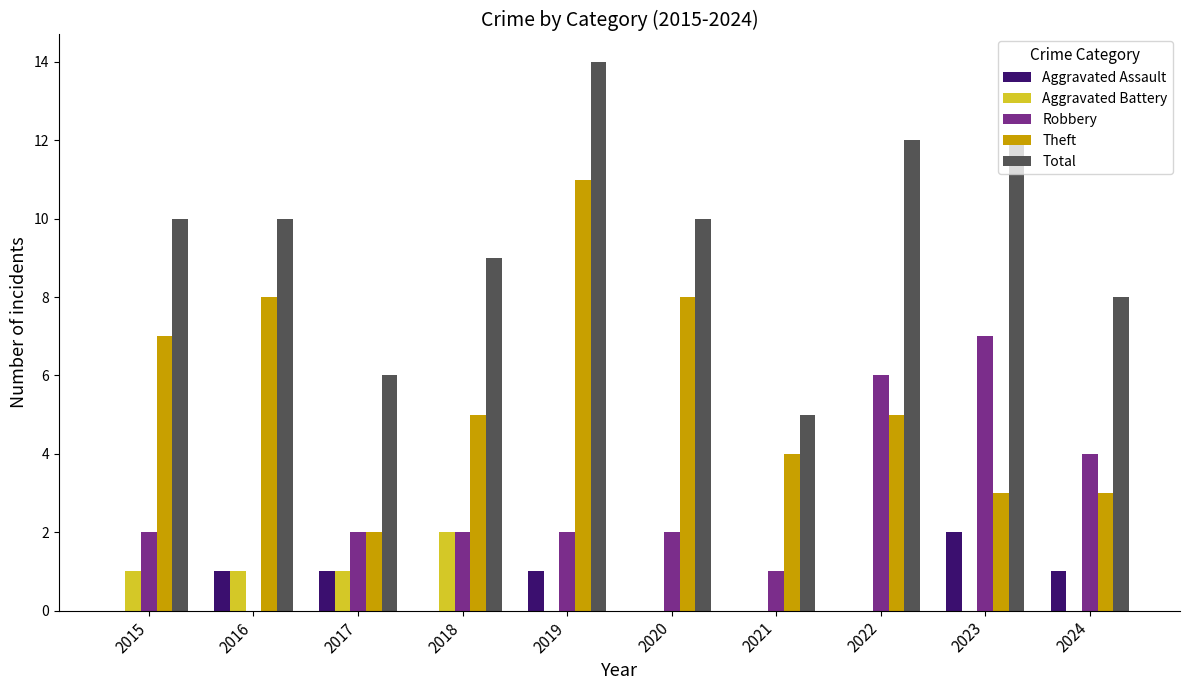

What is the sum of all Aggravated Battery values?

5